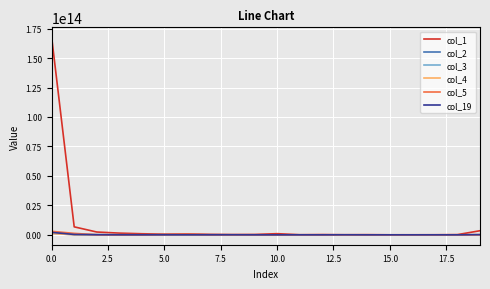

Which series has the largest total across all categories?

col_1